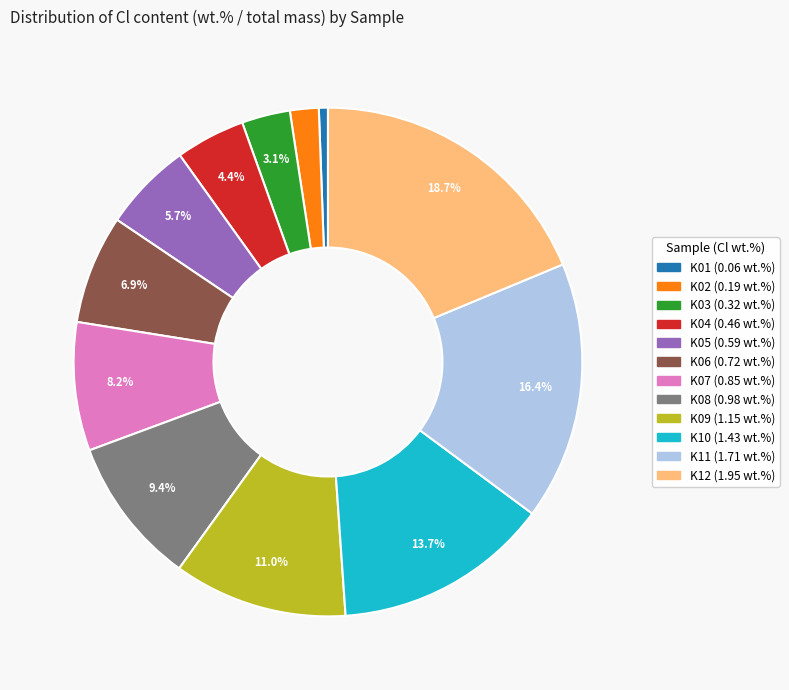

To the nearest percent, what is the difference between the largest and smallest slice percentages?

18%